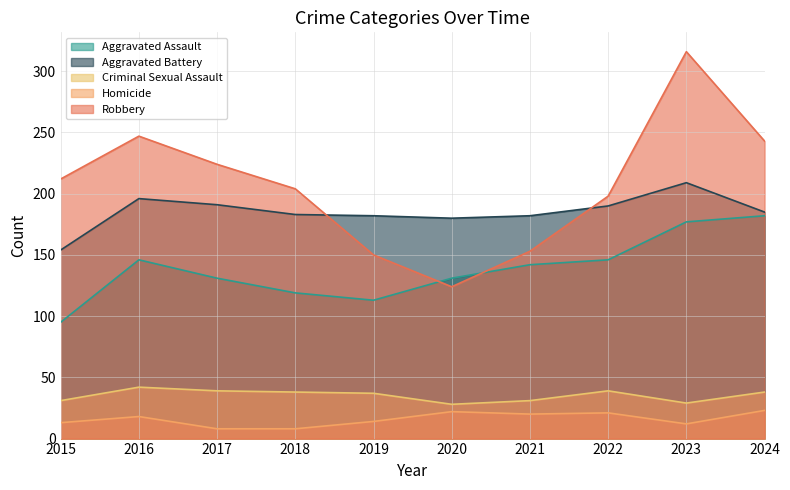

The Aggravated Battery series shows 191 at 2017. True or false?

True